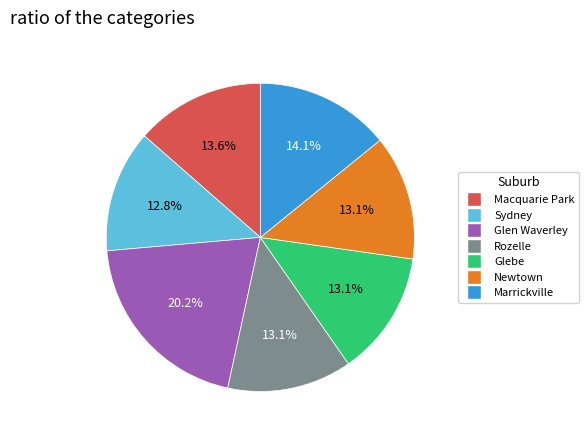

Approximately how many times larger is the value at Glen Waverley compared to Marrickville?

1.4